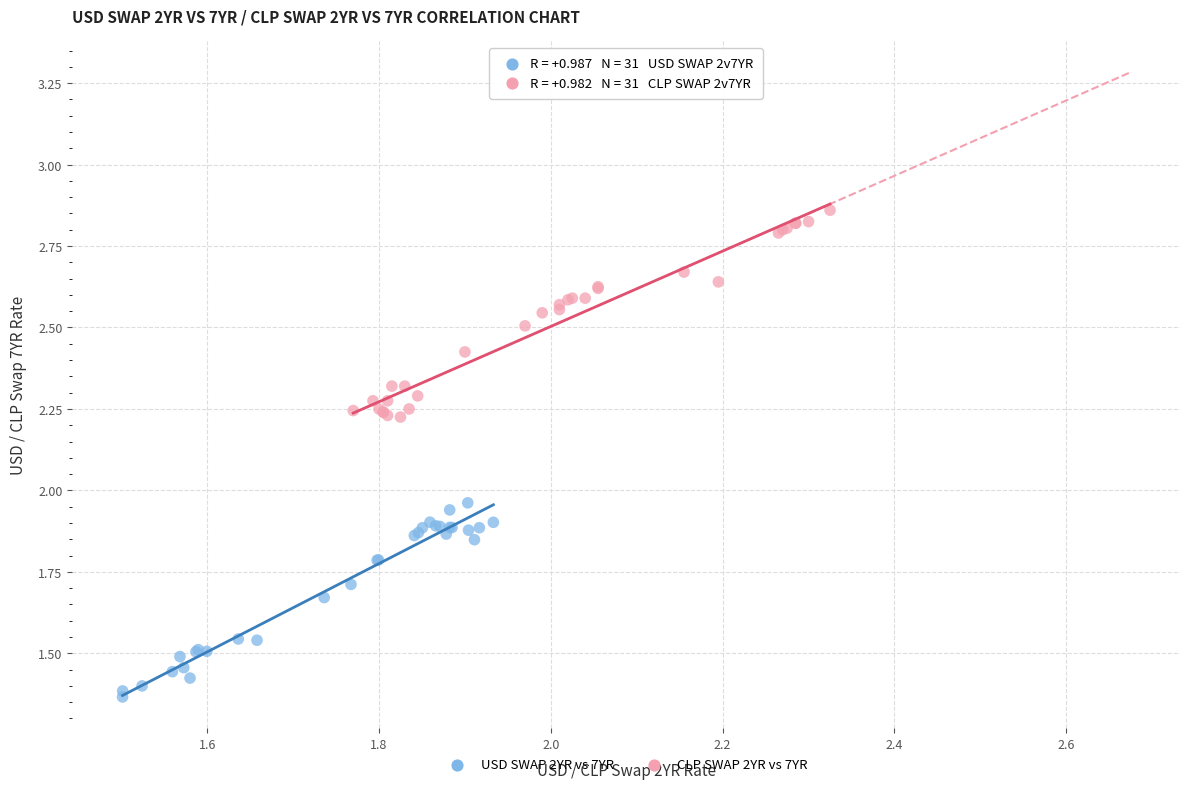

Which series contains the highest Y value?

CLP SWAP 2YR vs 7YR